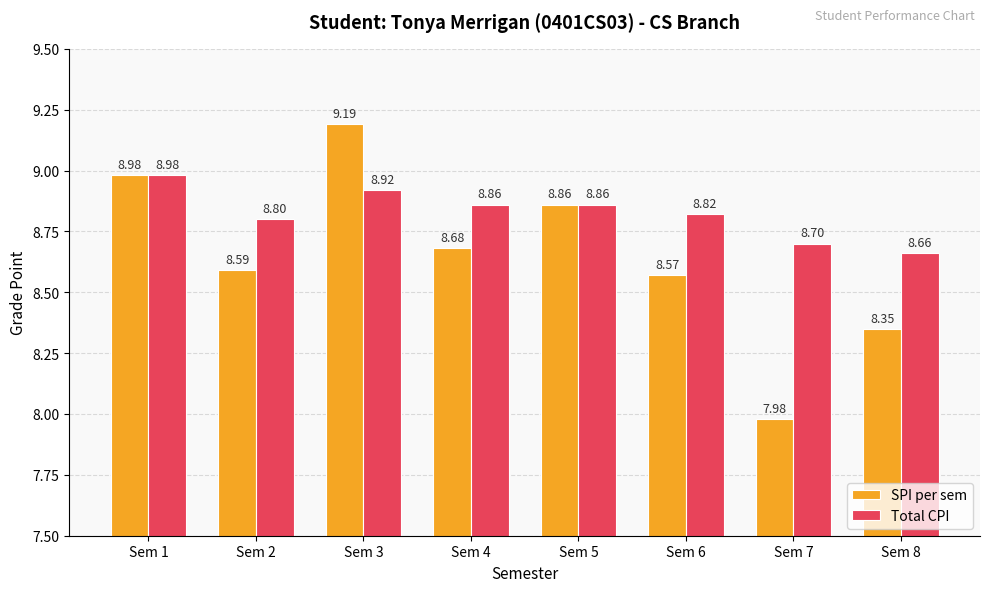

Between Sem 1 and Sem 2, which series saw the biggest shift?

SPI per sem